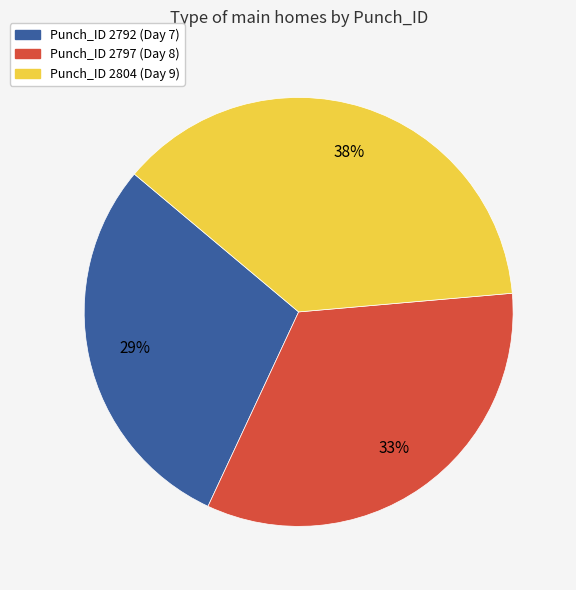

Is there a majority slice in this chart?

No